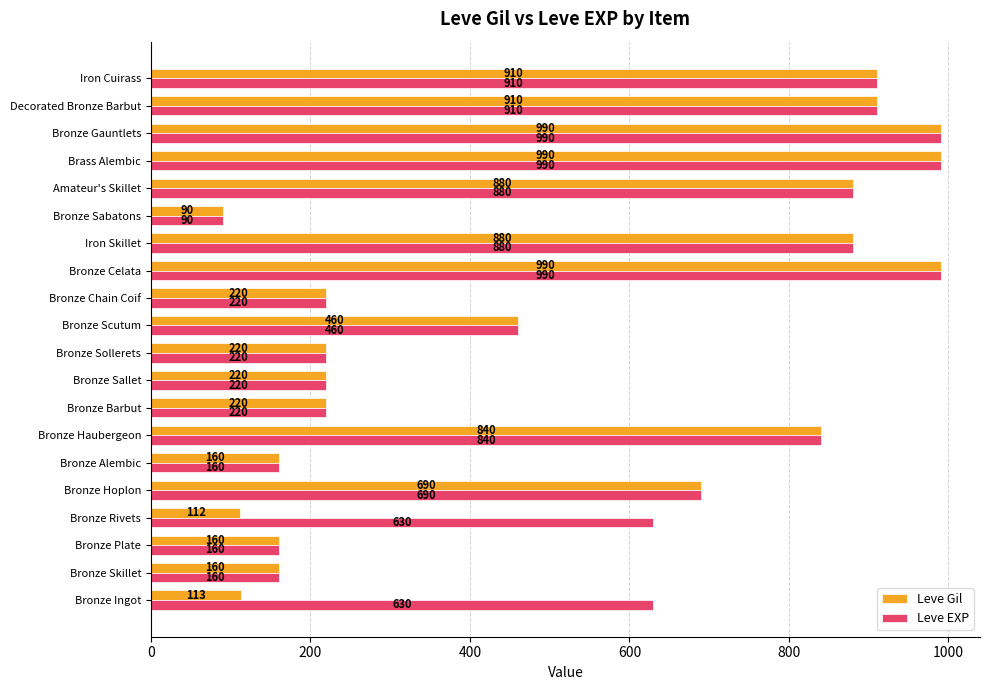

What is the sum of all Leve Gil values?

10215